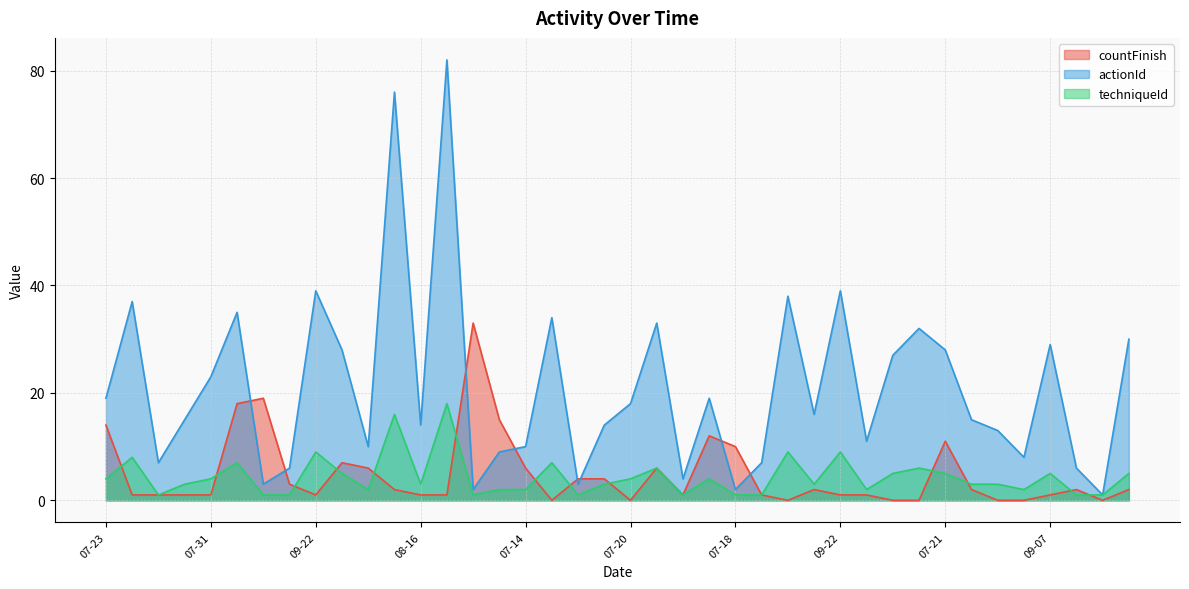

Reading left to right, what are all the values shown in this chart?

countFinish: 14	1	1	1	1	18	19	3	1	7	6	2	1	1	33	15	6	0	4	4	0	6	1	12	10	1	0	2	1	1	0	0	11	2	0	0	1	2	0	2
actionId: 19	37	7	15	23	35	3	6	39	28	10	76	14	82	2	9	10	34	3	14	18	33	4	19	2	7	38	16	39	11	27	32	28	15	13	8	29	6	1	30
techniqueId: 4	8	1	3	4	7	1	1	9	5	2	16	3	18	1	2	2	7	1	3	4	6	1	4	1	1	9	3	9	2	5	6	5	3	3	2	5	1	1	5